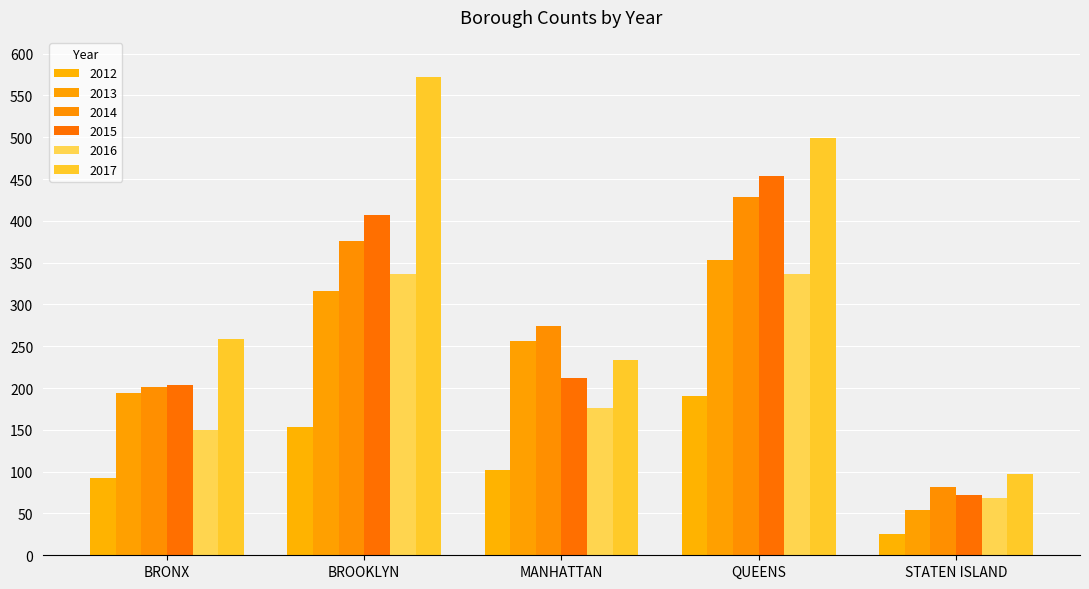

How many data points in 2015 are less than 212?

2